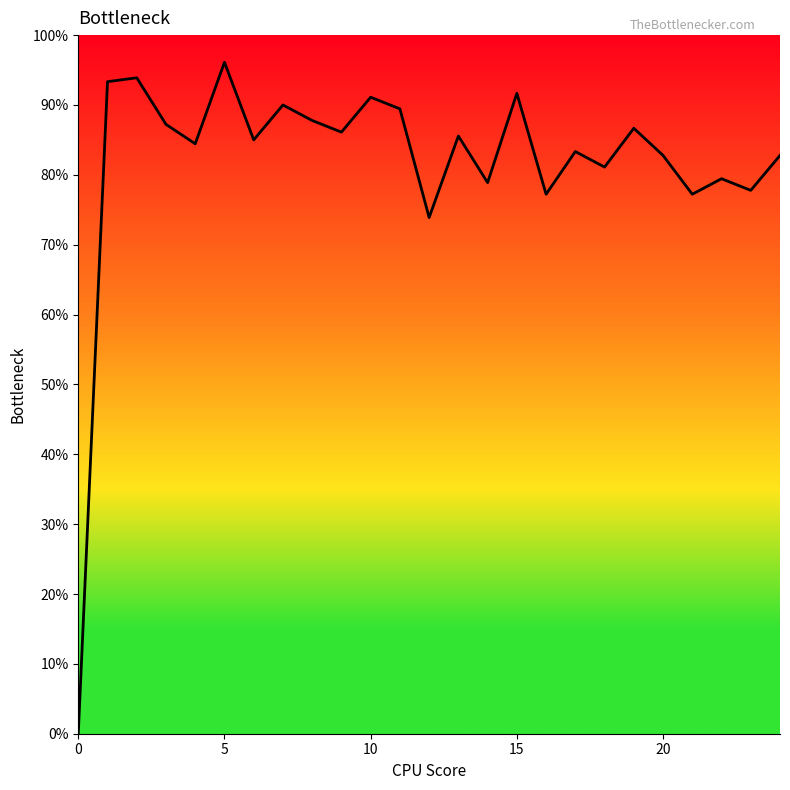

Is this an area chart (filled region under the line)?

Yes